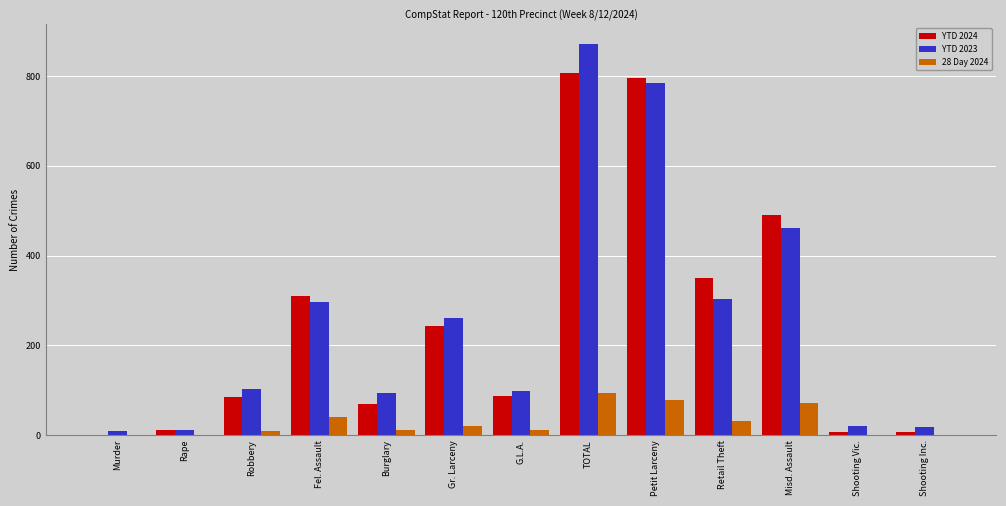

Which category has the highest value in the YTD 2023 series?

TOTAL